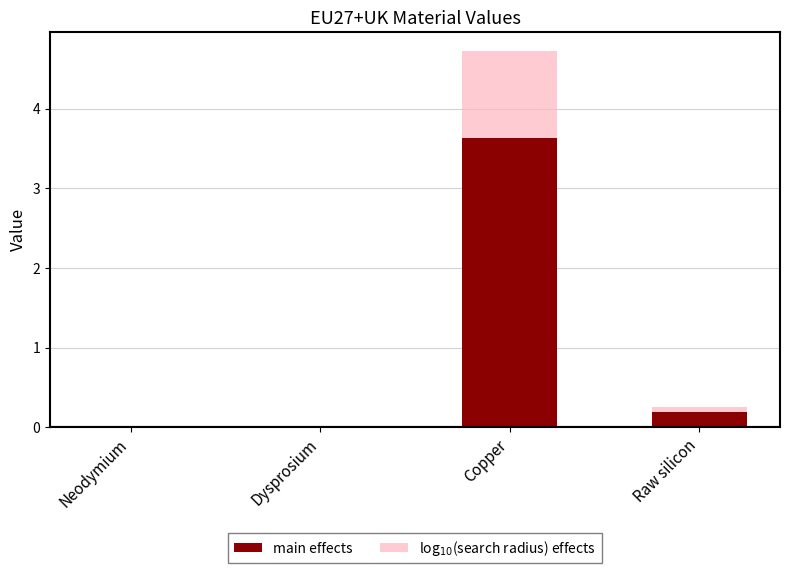

Where is main effects nearest to the value 1?

Raw silicon